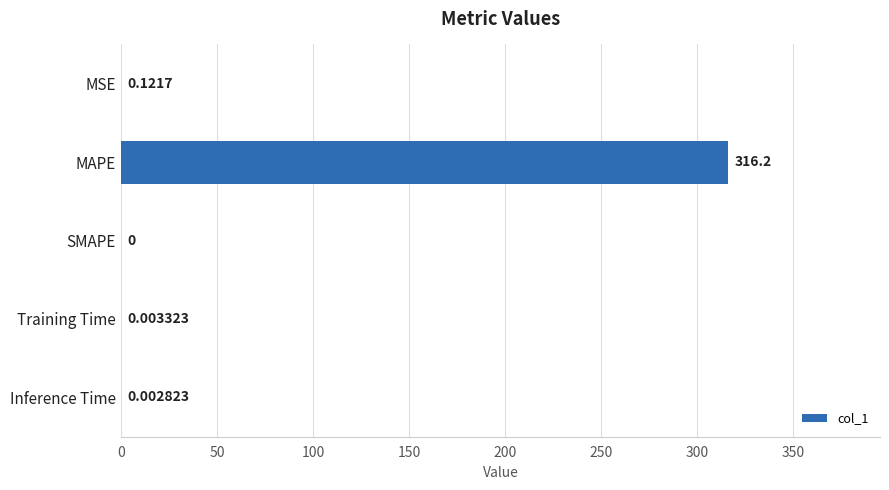

What is the sum of all values?

316.3